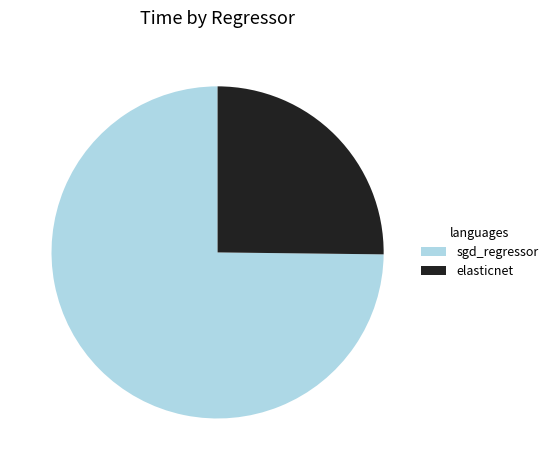

Does any single category account for the majority?

Yes